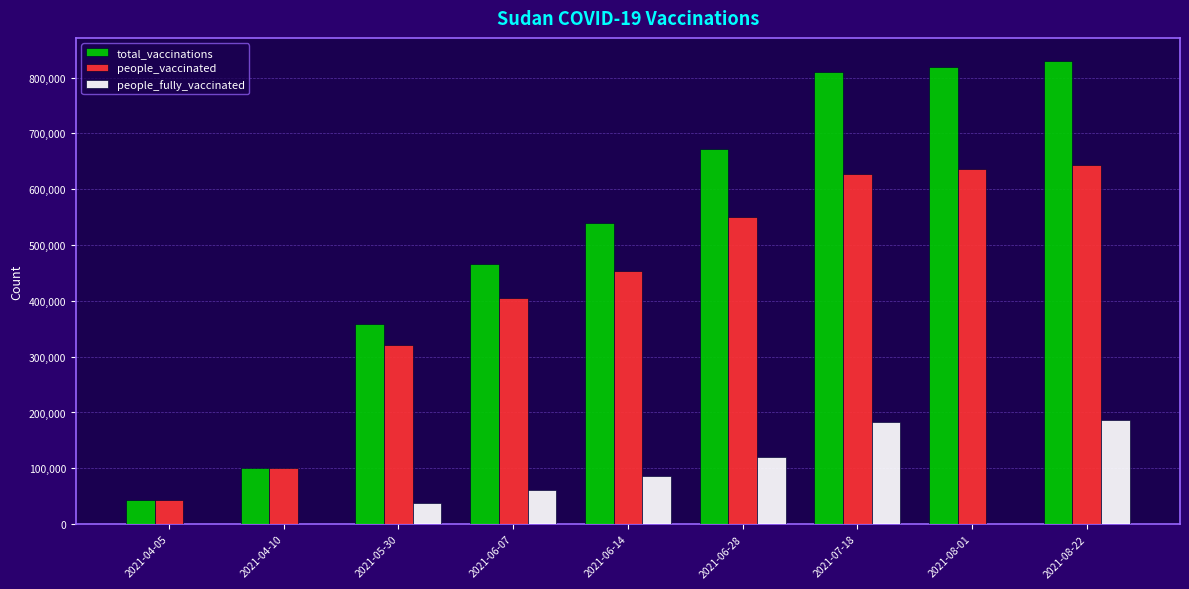

What is the maximum value for total_vaccinations?

829682